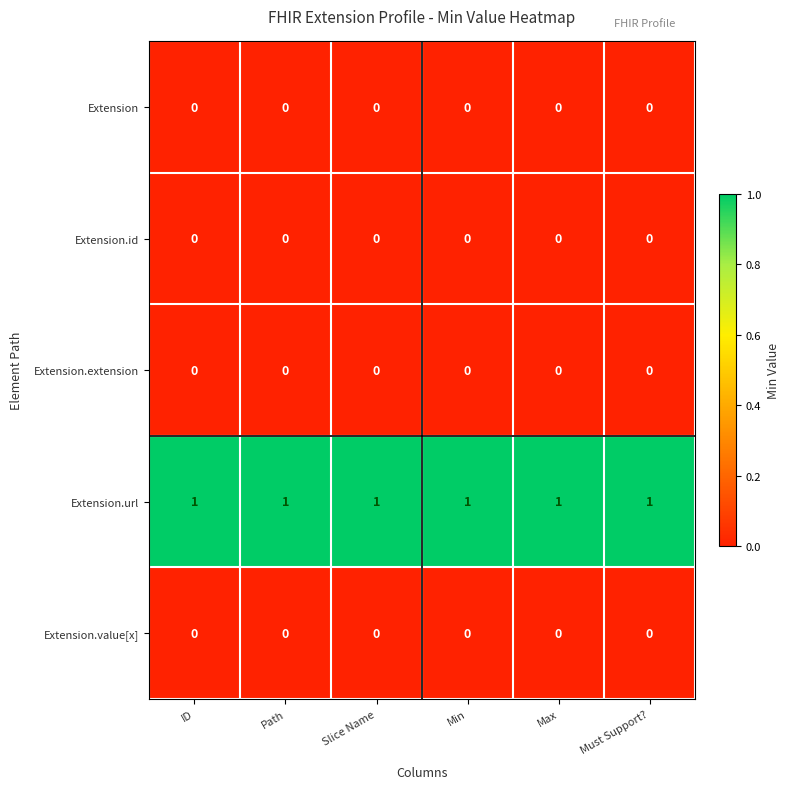

At how many categories does at least one series exceed 0?

6